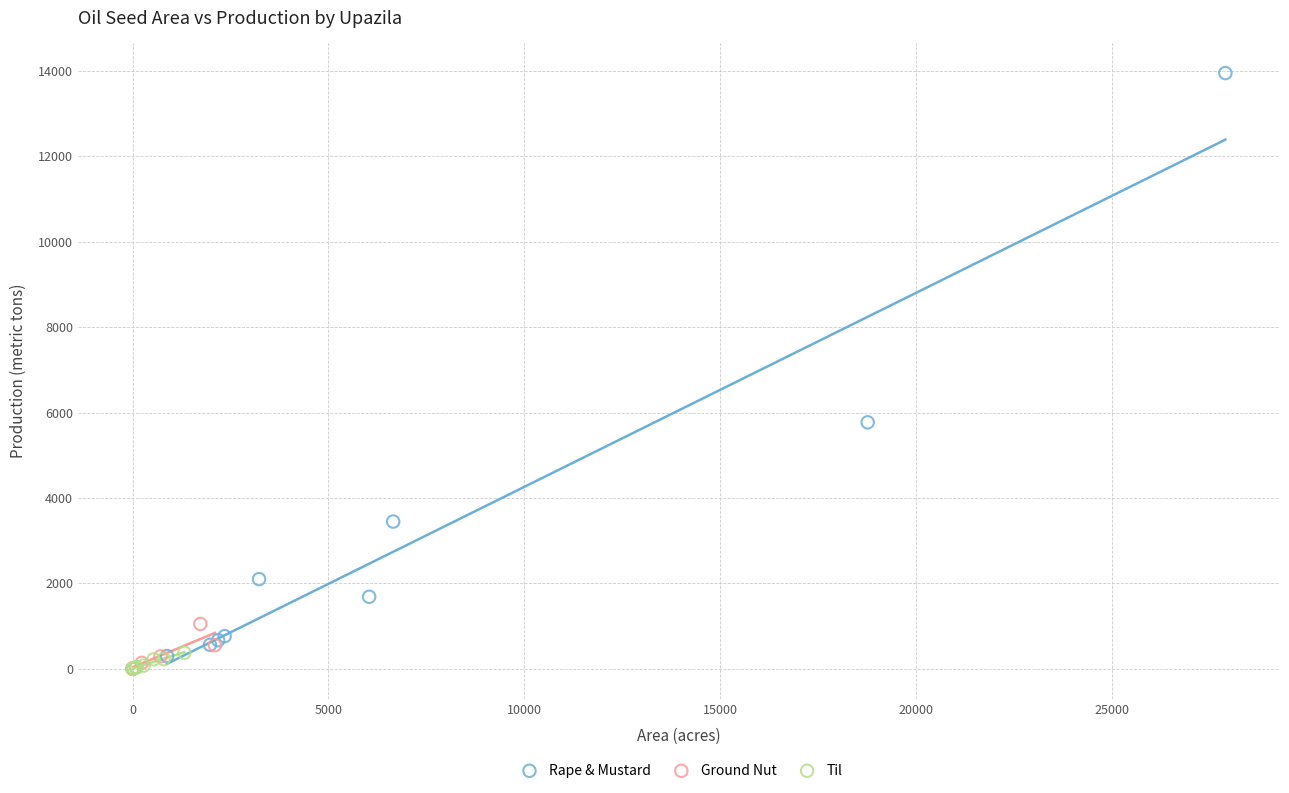

Which series has the largest Y range (max minus min)?

Rape & Mustard